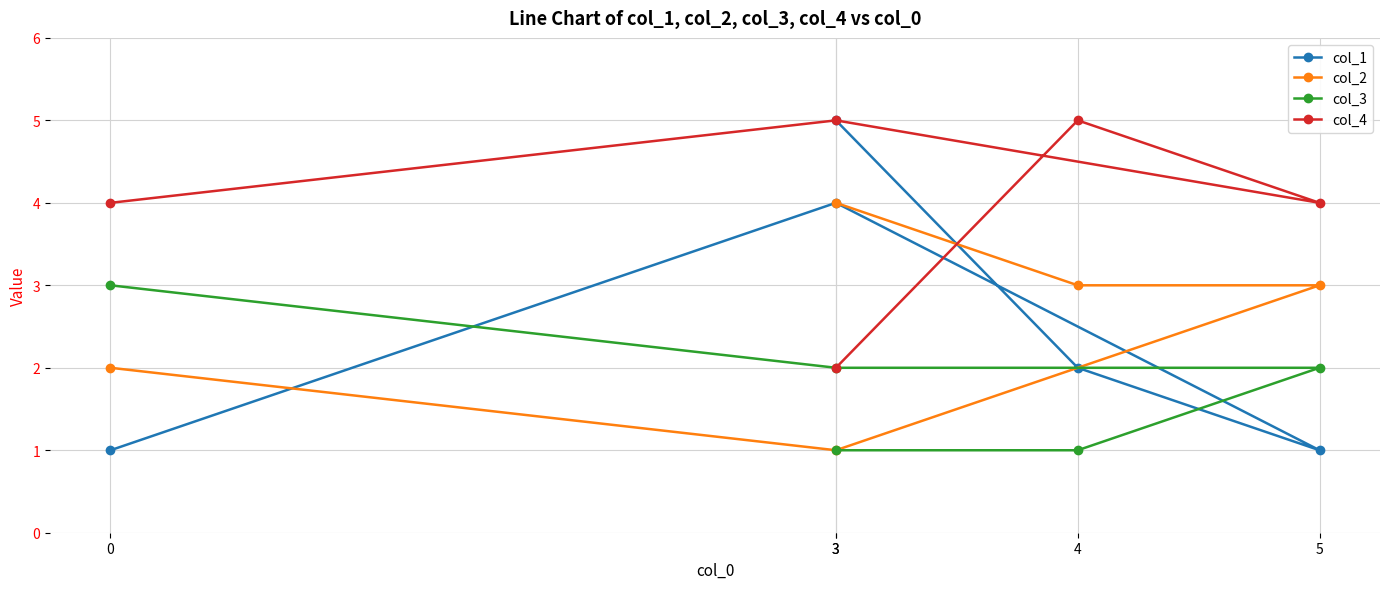

In col_2, how many points are lower than both neighbors (excluding endpoints)?

1